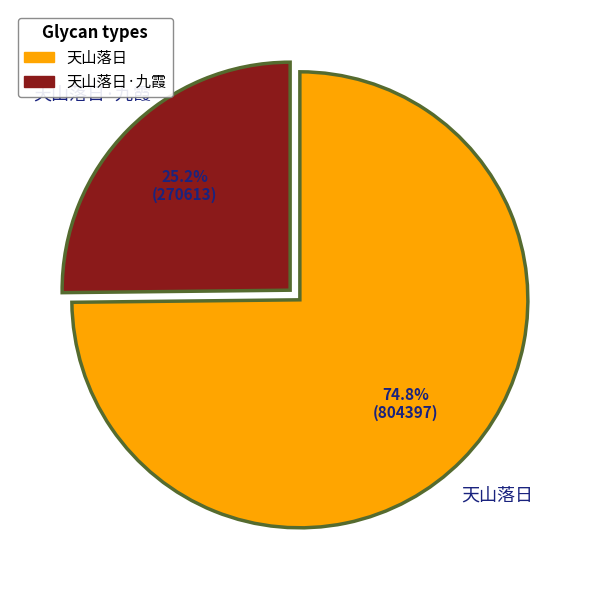

Count the number of slices in the pie.

2